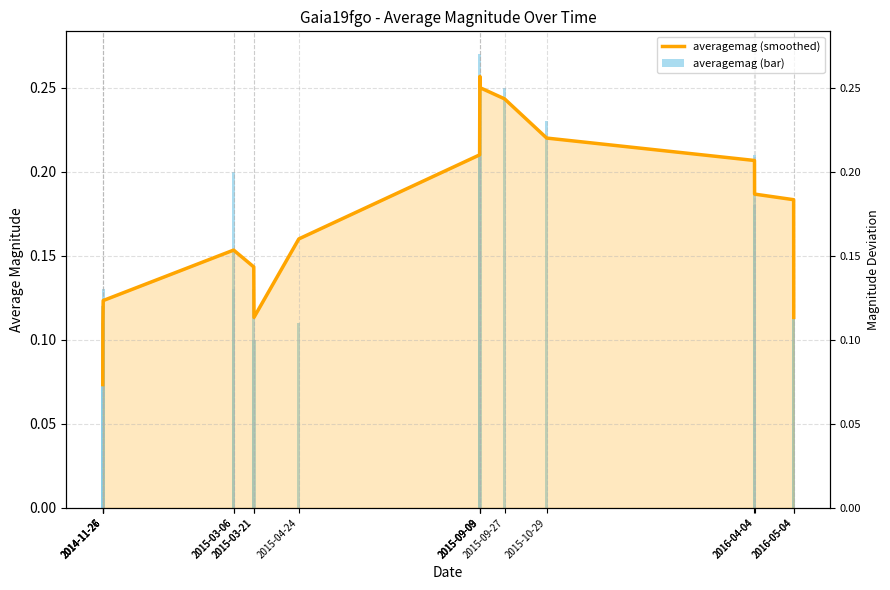

Reading left to right, transcribe all the data shown in this chart.

averagemag (smoothed): 0.1	0.1	0.1	0.1	0.2	0.2	0.1	0.1	0.2	0.2	0.3	0.2	0.2	0.2	0.2	0.2	0.2	0.1
averagemag (bar): 0.1	0.1	0.1	0.1	0.1	0.2	0.1	0.1	0.1	0.3	0.2	0.2	0.2	0.2	0.2	0.2	0.2	0.2